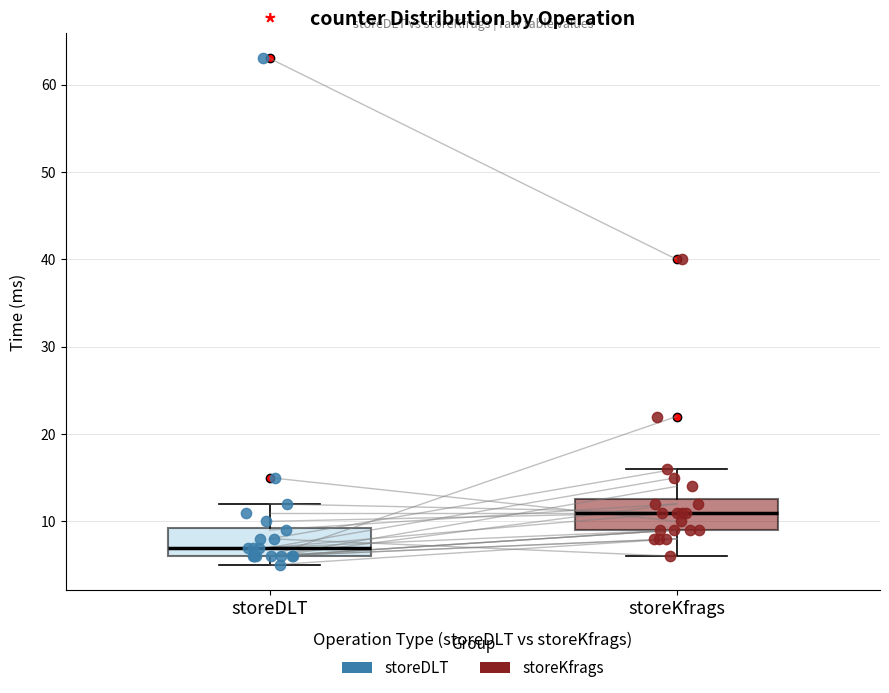

Which box has the highest median line?

storeKfrags